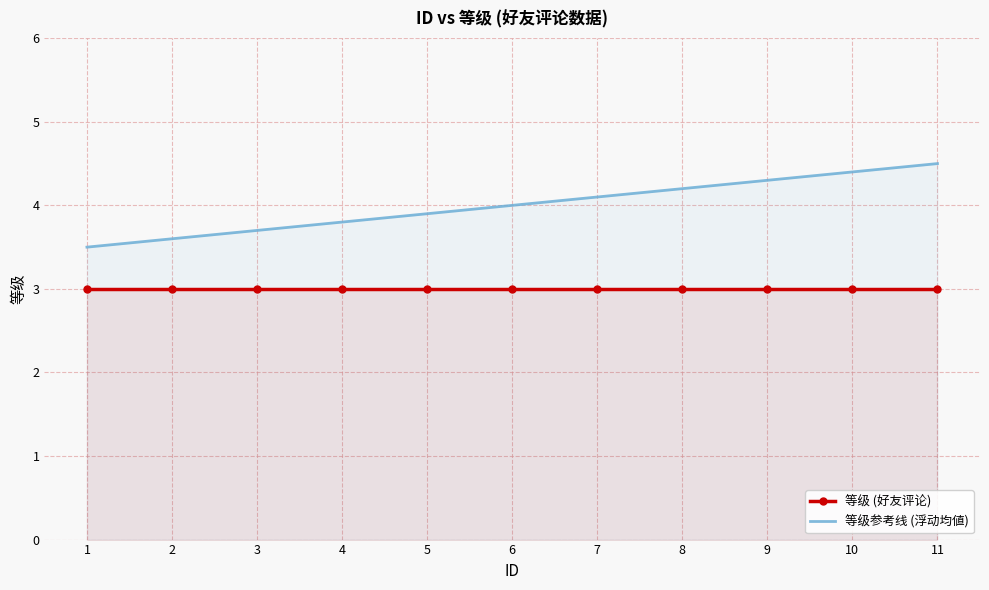

What is the value of the 等级 (好友评论) point at the 1st from the left?

3.0